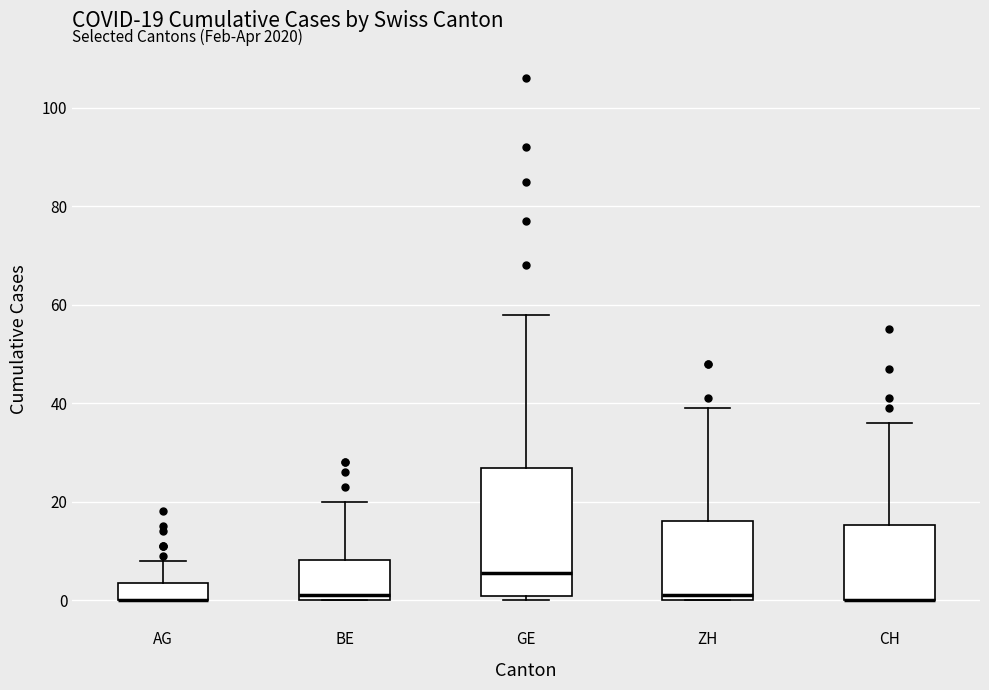

Which box is the tallest, from its lower edge to its upper edge?

GE